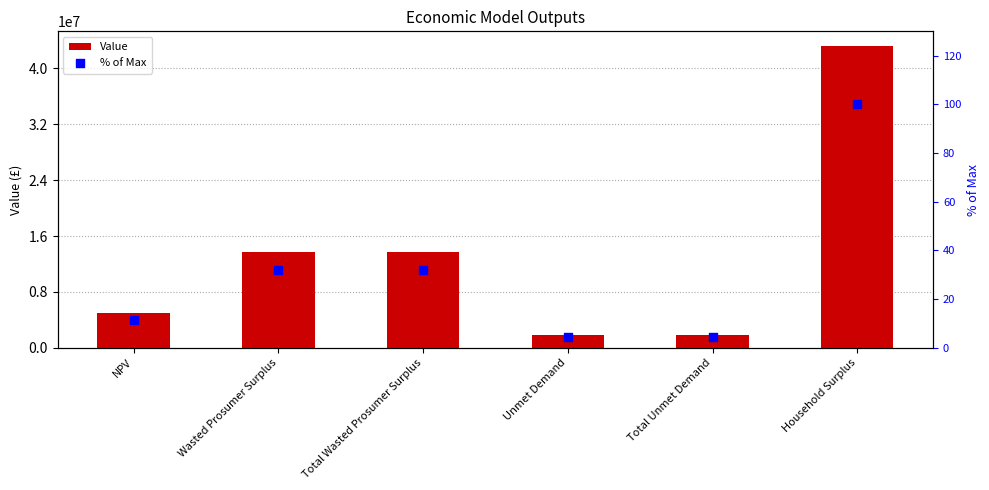

Which series has the largest total across all categories?

Value